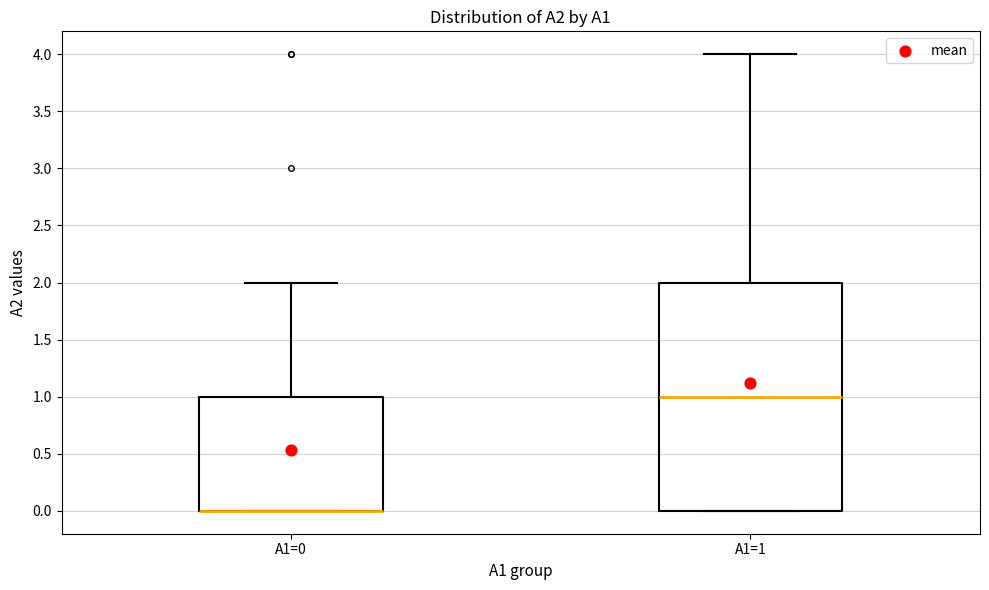

Comparing the boxes themselves (not the whiskers), which one is the tallest?

A1=1